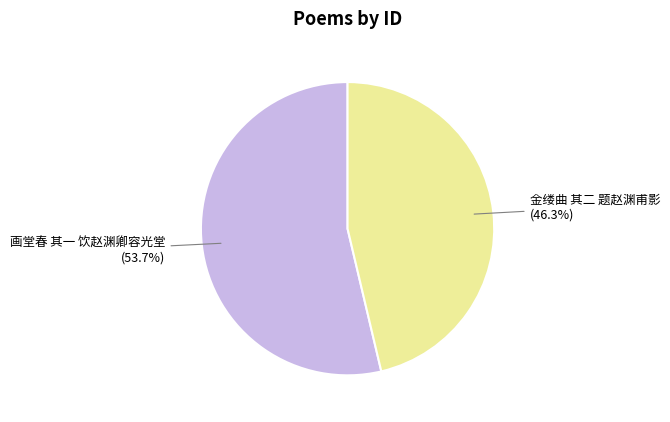

To the nearest percent, what is the difference between the 画堂春 其一 饮赵渊卿容光堂 and 金缕曲 其二 题赵渊甫影 slice percentages?

7%